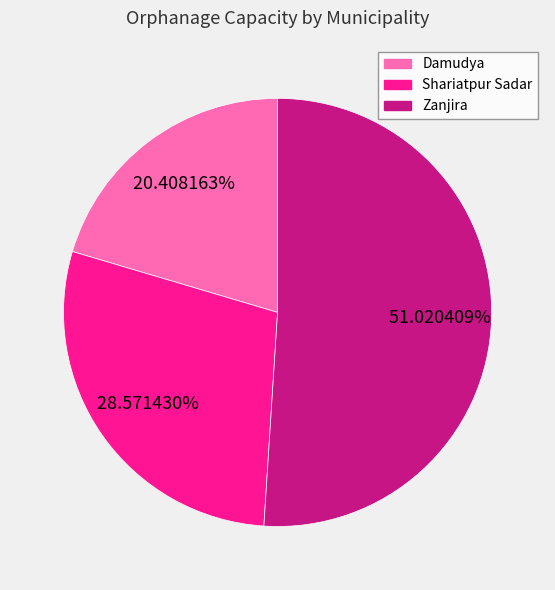

Is it true that Damudya is 10% of the pie?

False